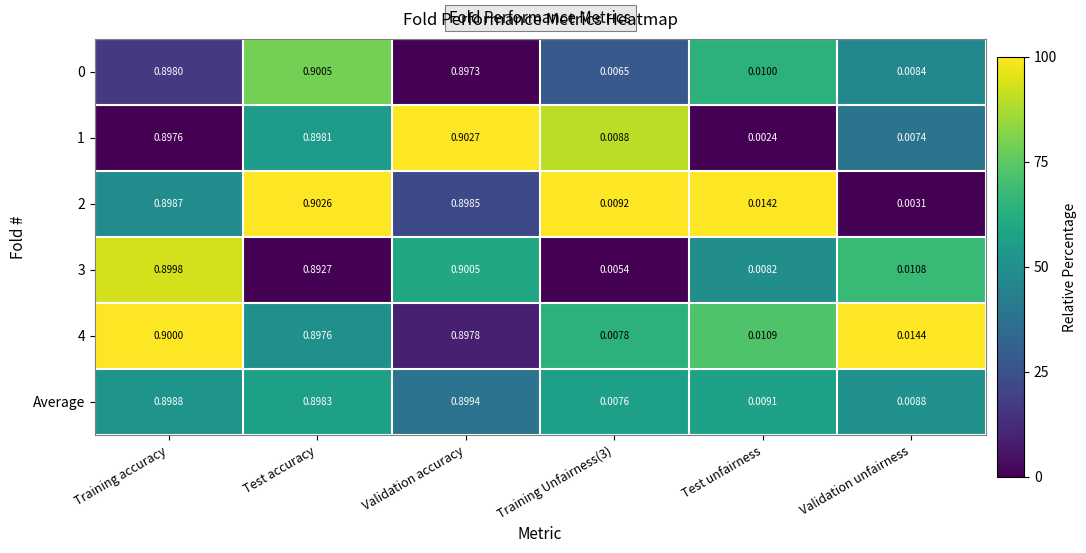

Is the value of Average at Training Unfairness(3) greater than the value of 2 at Test unfairness?

No